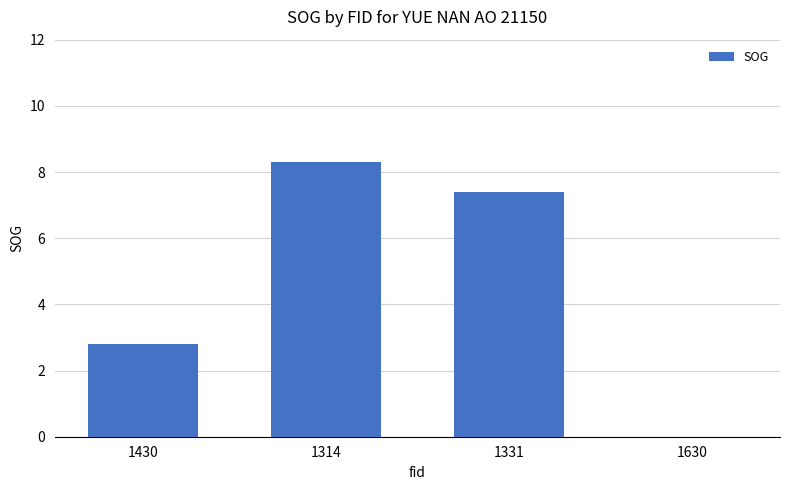

What is the sum of all values?

18.5